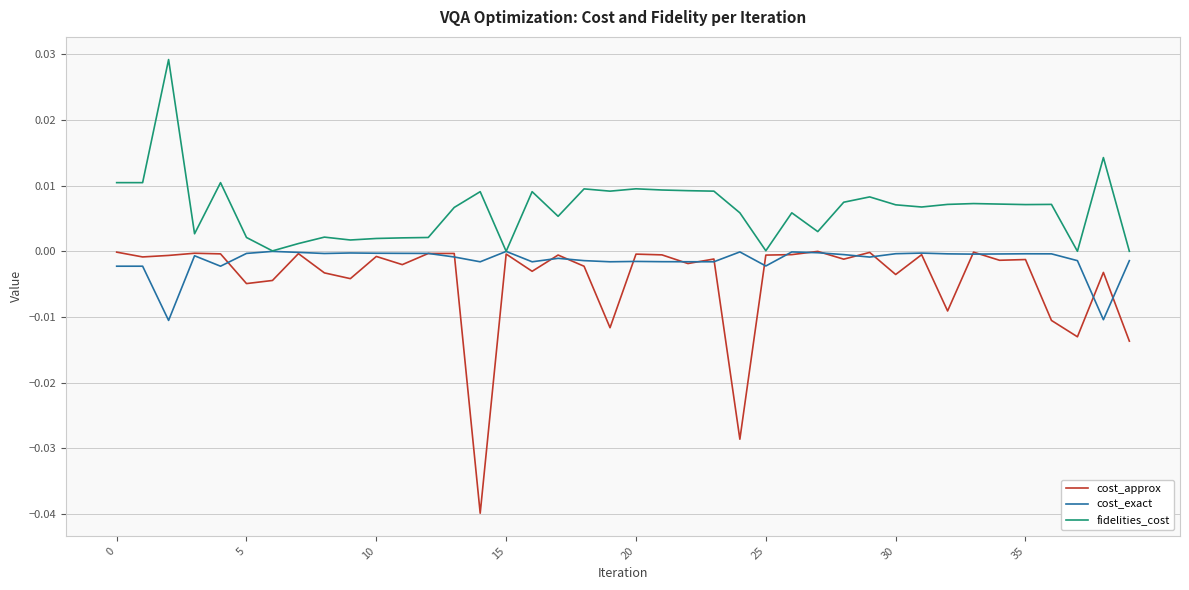

List the series in order of their overall mean, lowest first.

cost_approx, cost_exact, fidelities_cost